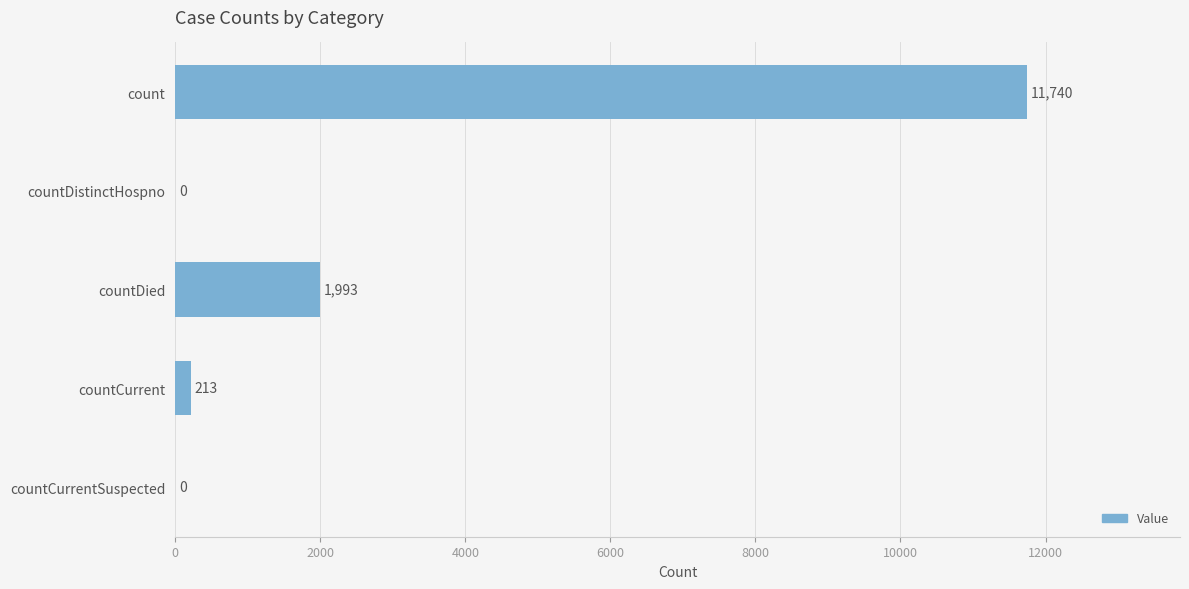

Does the chart contain stacked bars?

No